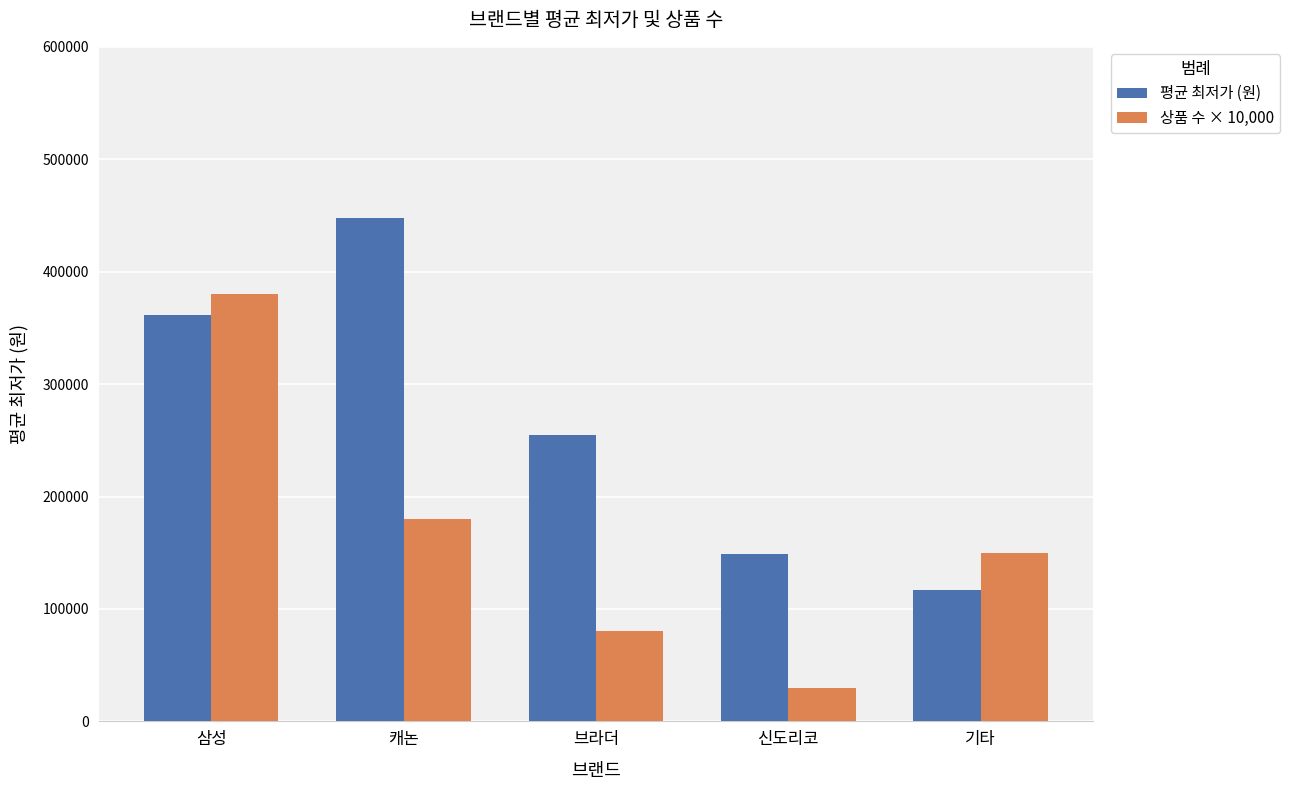

At how many categories does at least one series exceed 391268?

1